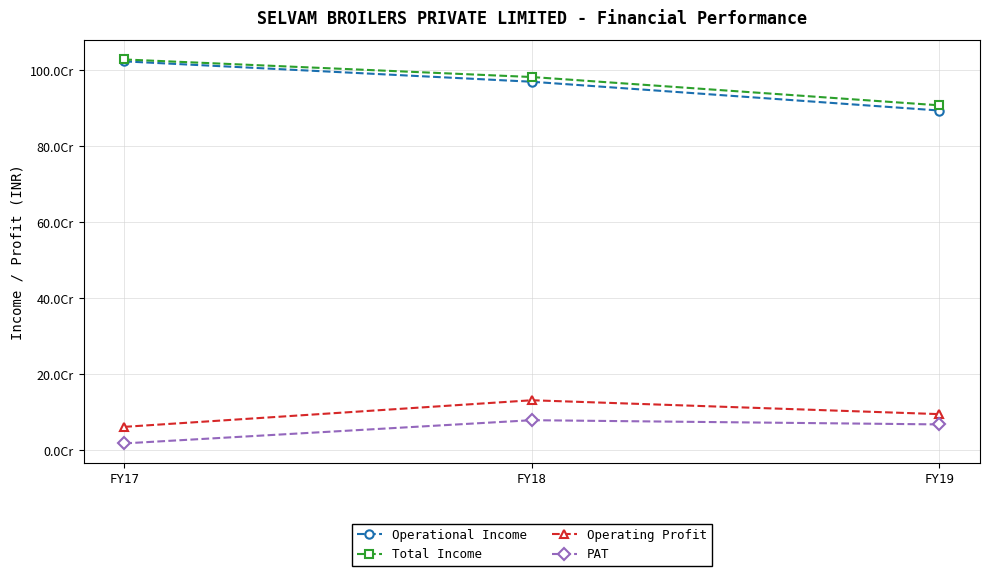

What is the difference between the highest and lowest values at FY19?

840205619